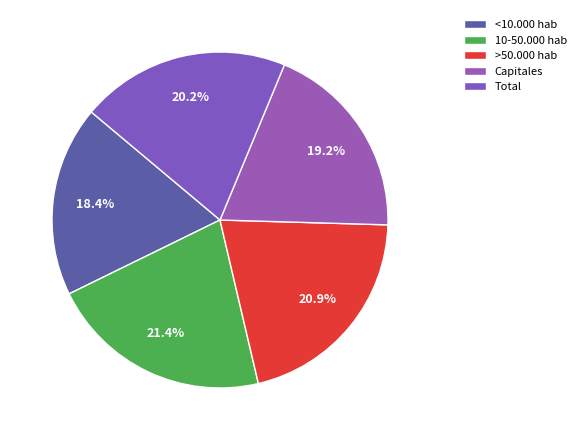

What percentage do Total and Capitales together represent?

39.4%